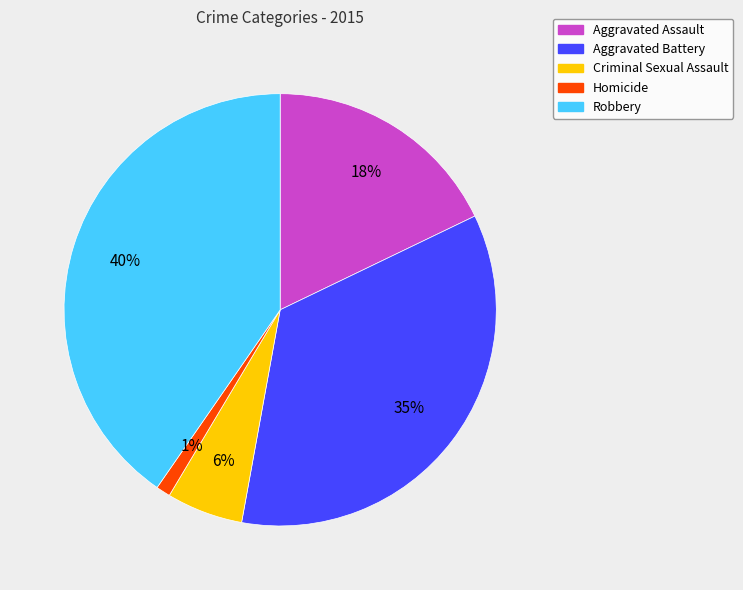

Which has a higher value, Robbery or Criminal Sexual Assault?

Robbery